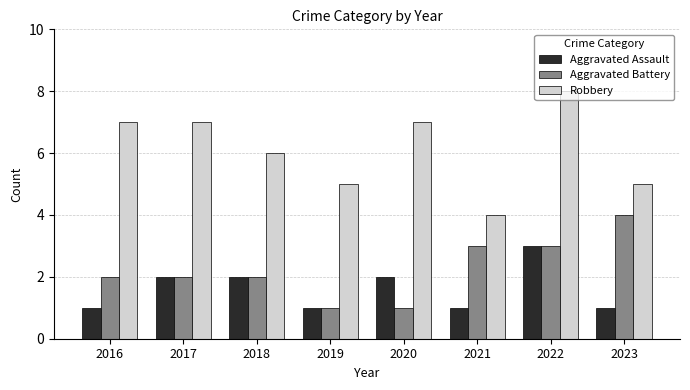

What is the smallest value displayed?

1